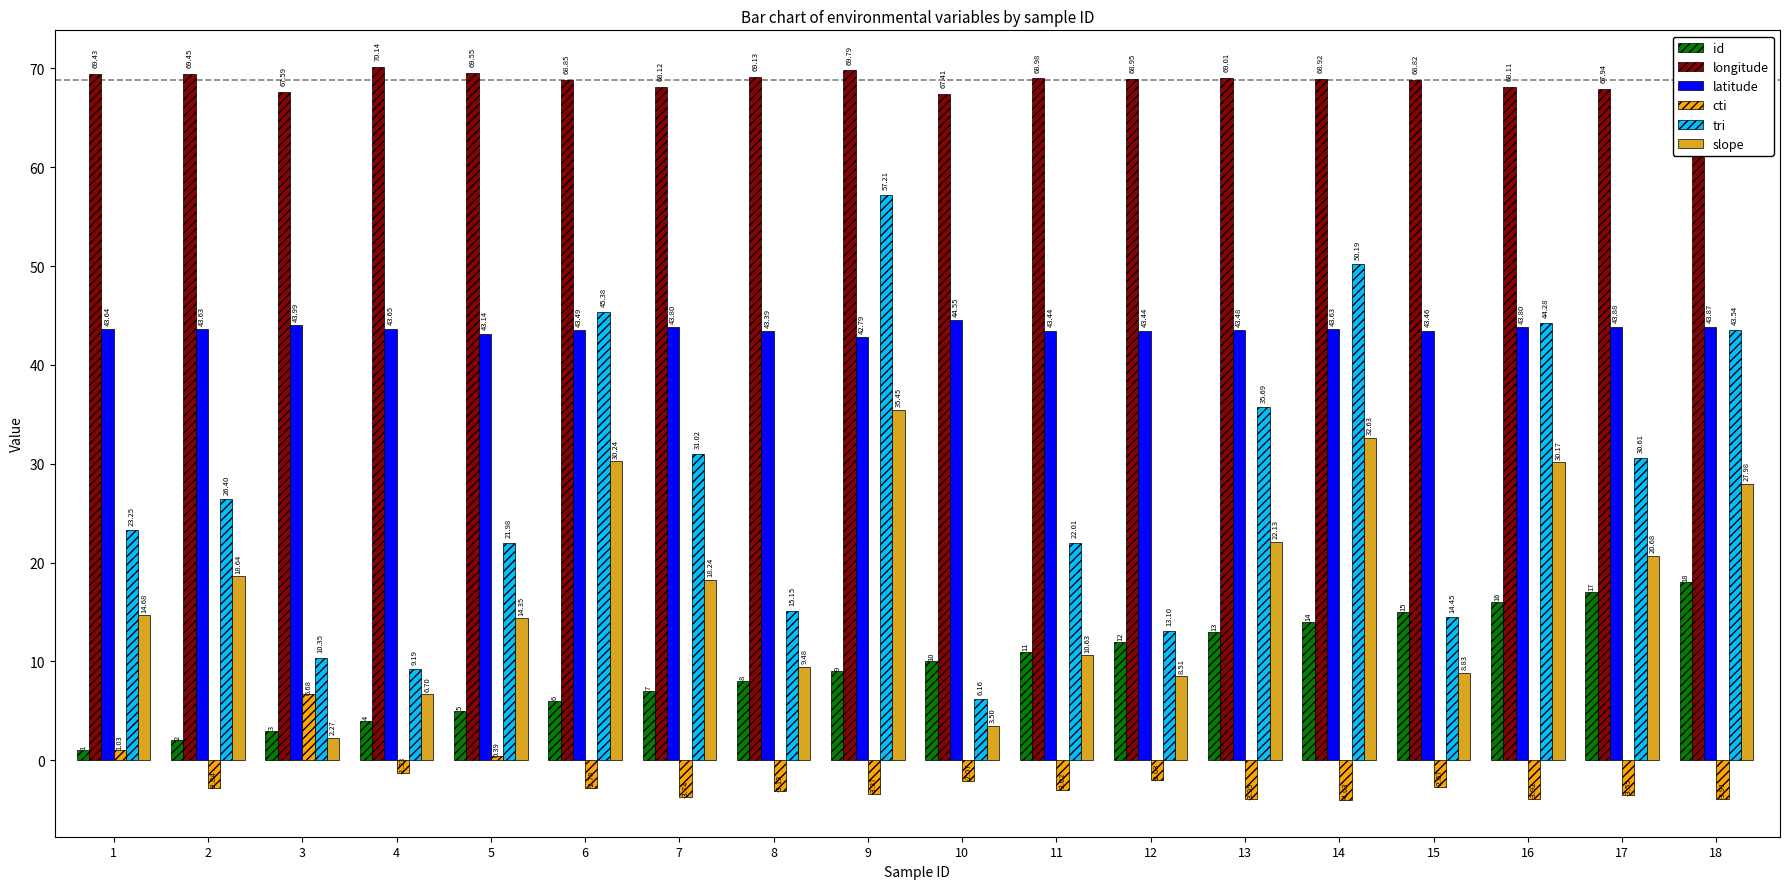

What is the difference between the latitude values at 5 and 3?

0.9